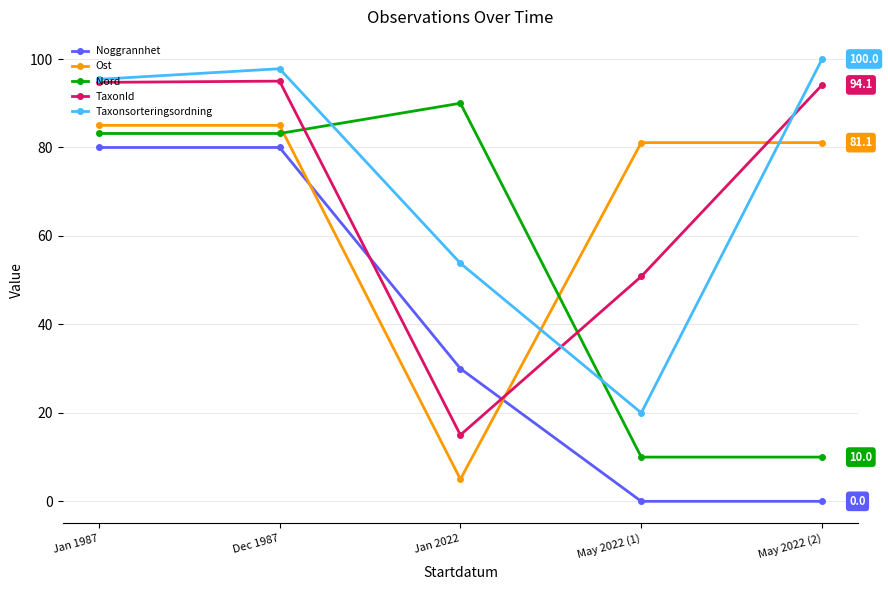

How many interior local valleys does the TaxonId series have?

1